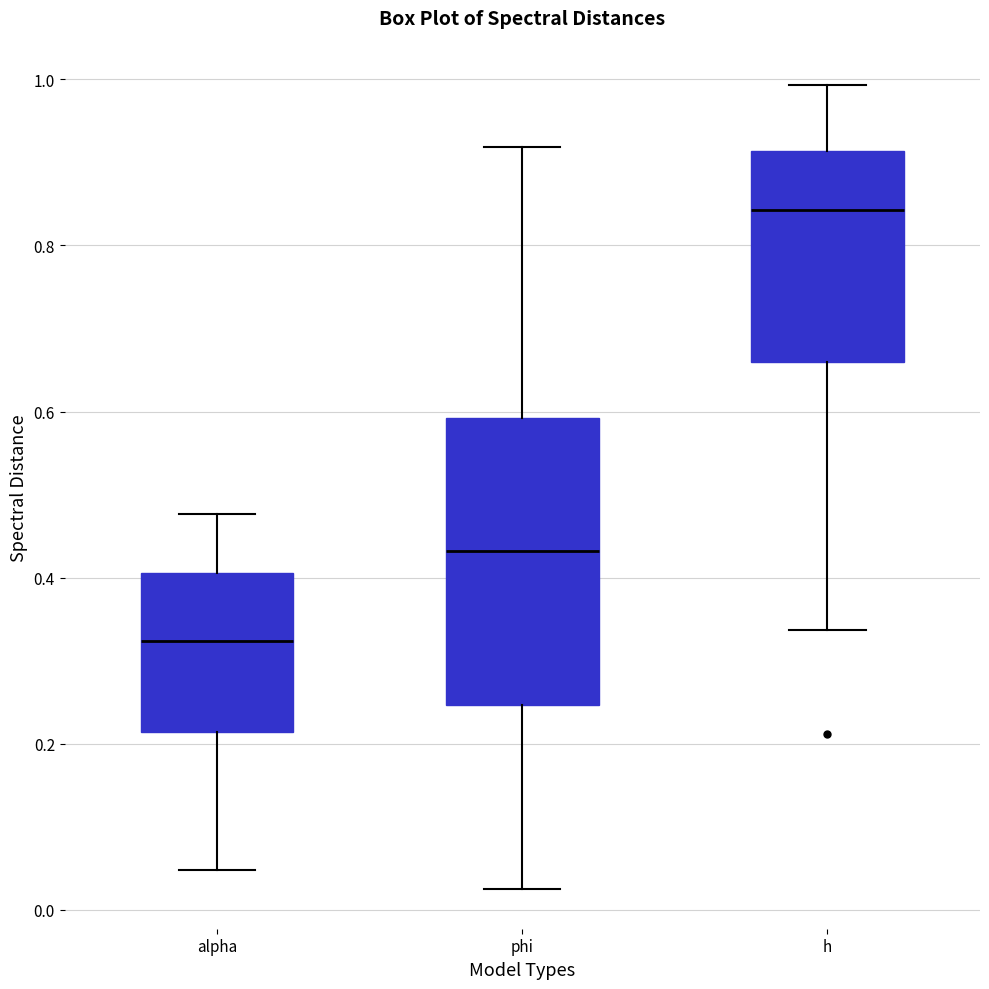

Which box is the tallest, from its lower edge to its upper edge?

phi